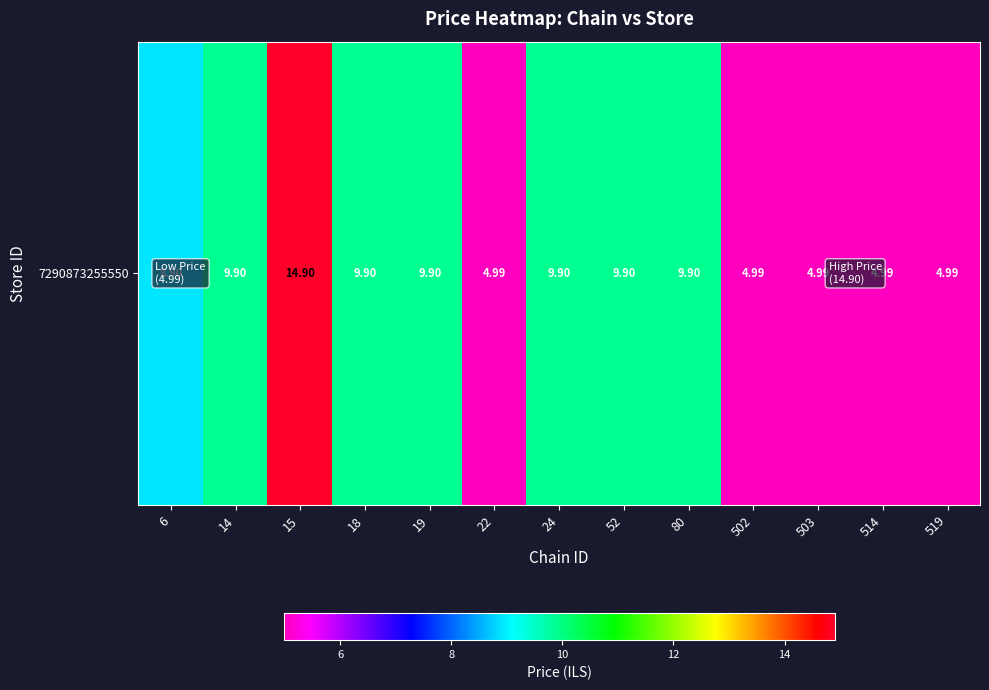

What is the change in value from 6 to 14?

+1.0